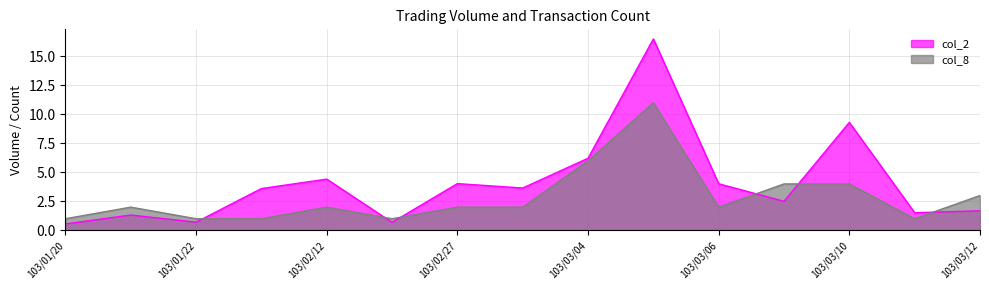

How many data points does each series have?

15